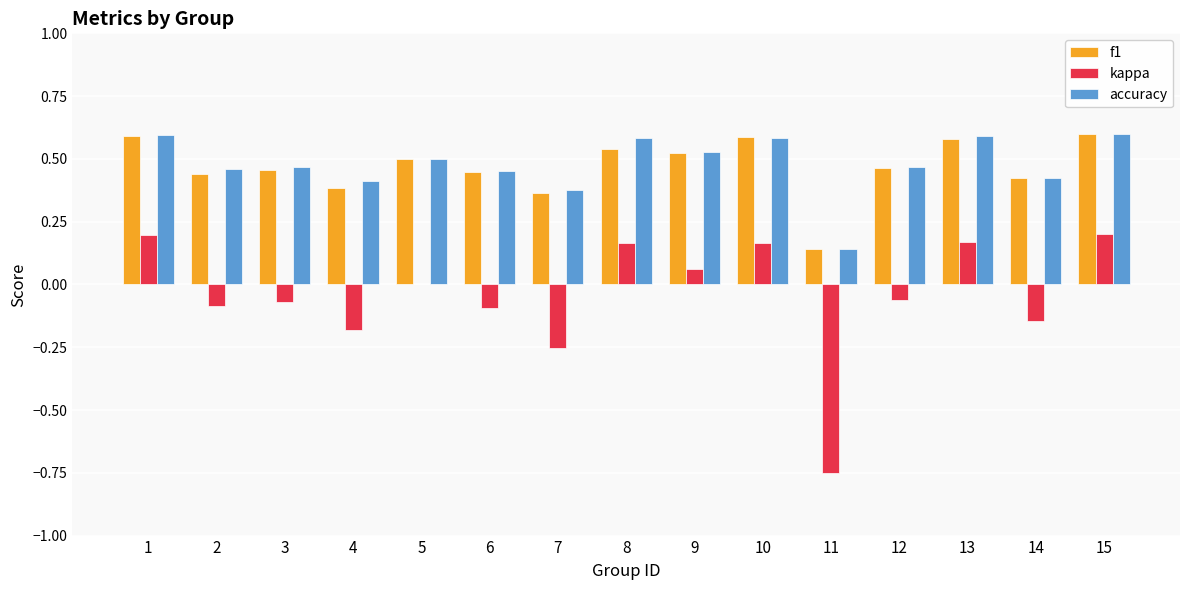

Are the bars grouped side by side (vs. stacked)?

Yes